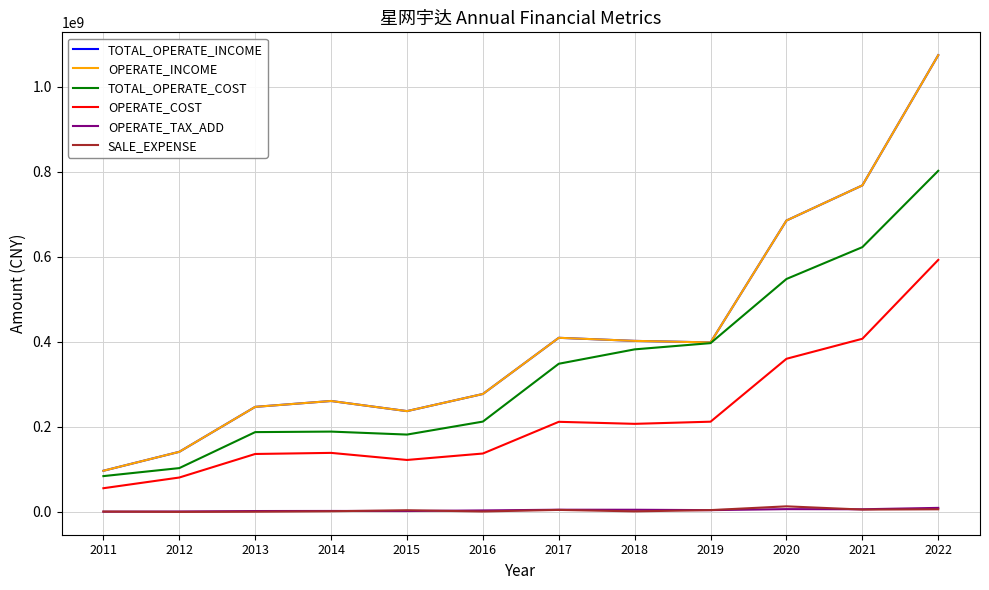

True or false: OPERATE_COST has more than 2 interior local peaks.

False